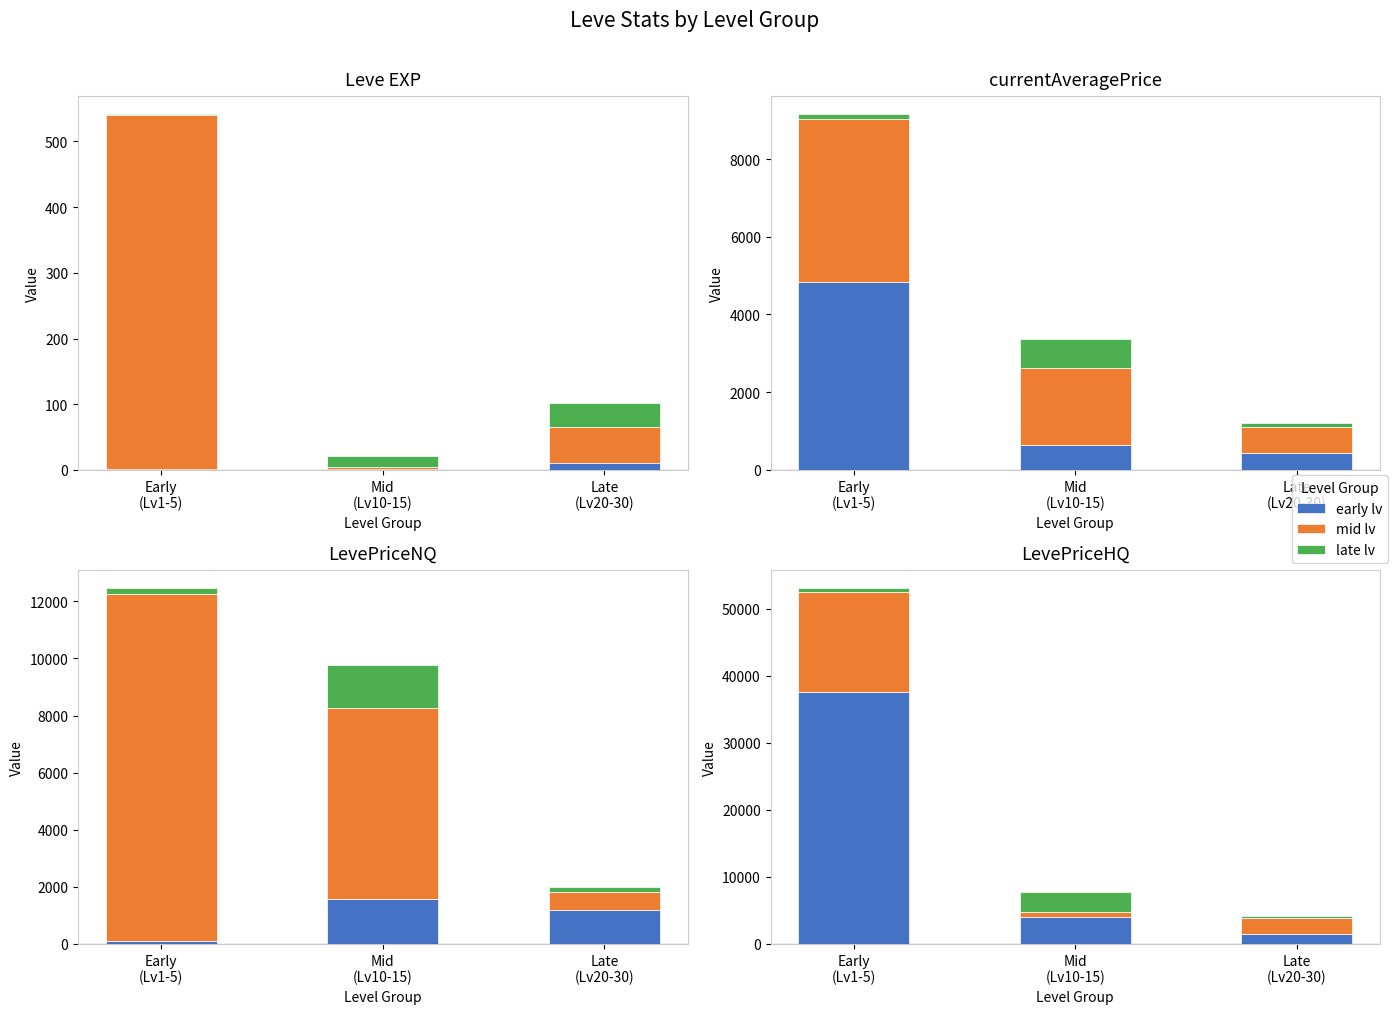

Where does the mid-low series first go above 2299?

Early
(Lv1-5)